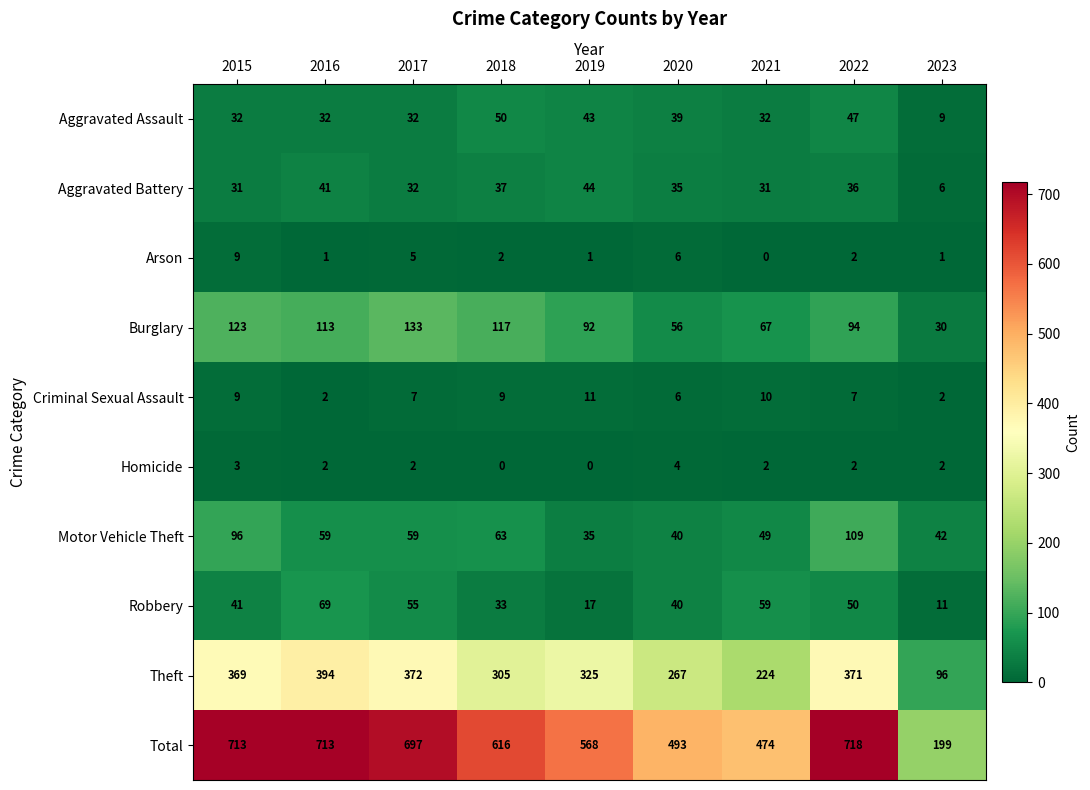

What is the total value across all series at 2019?

1136